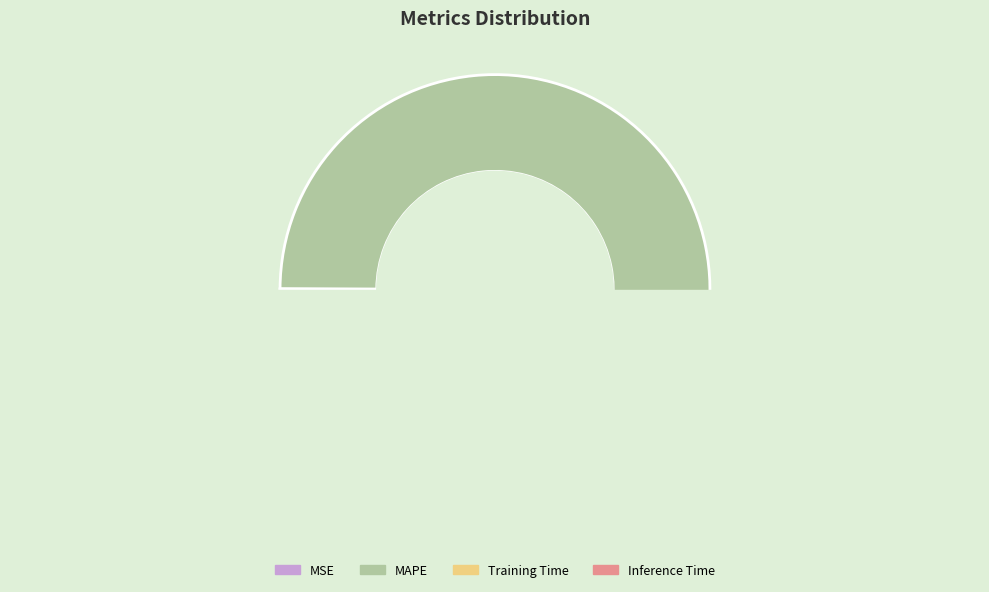

Does Training Time represent more than half of the total?

No